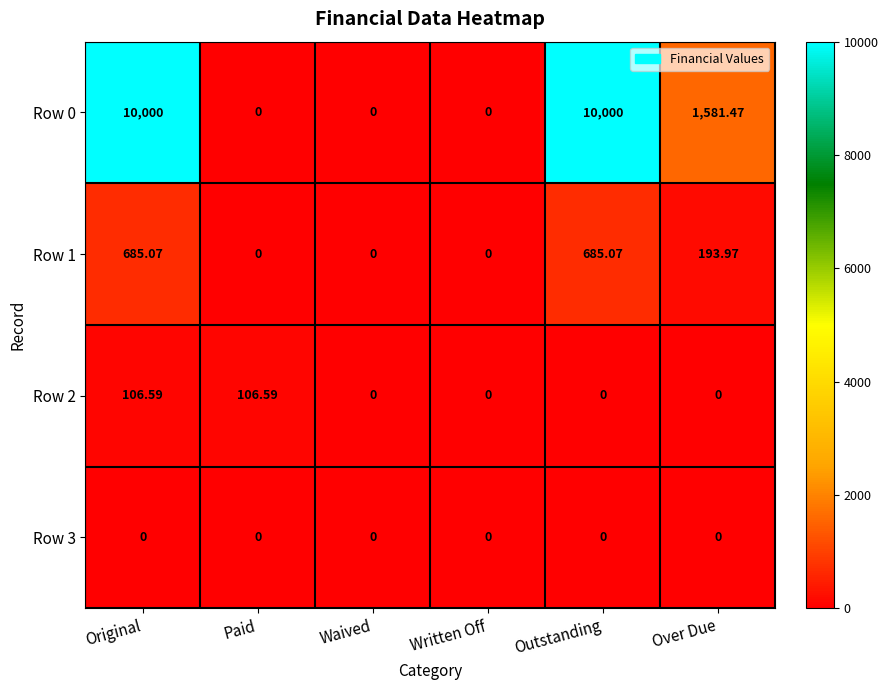

Where does the Row 0 series first go above 1581?

Original